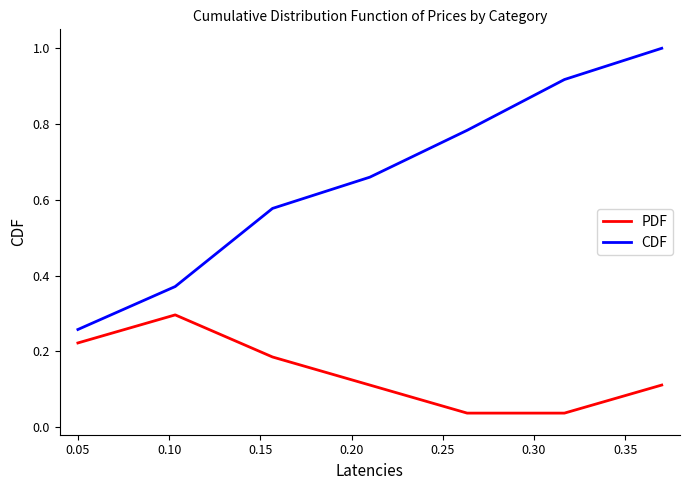

Which series has the largest total across all categories?

CDF